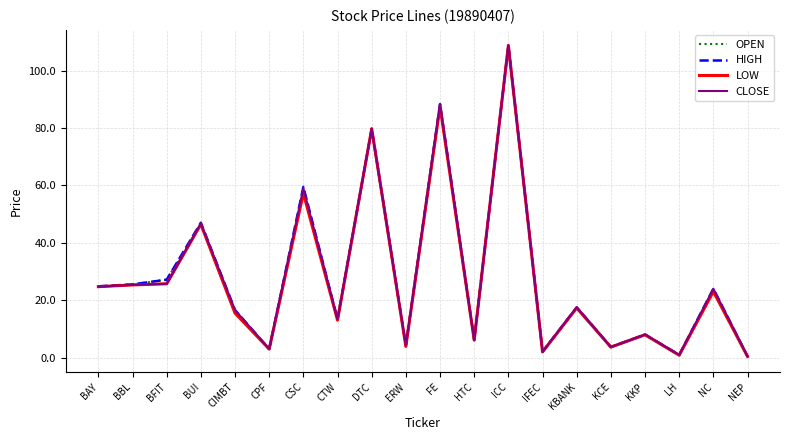

What value does the OPEN series have at CPF?

3.1